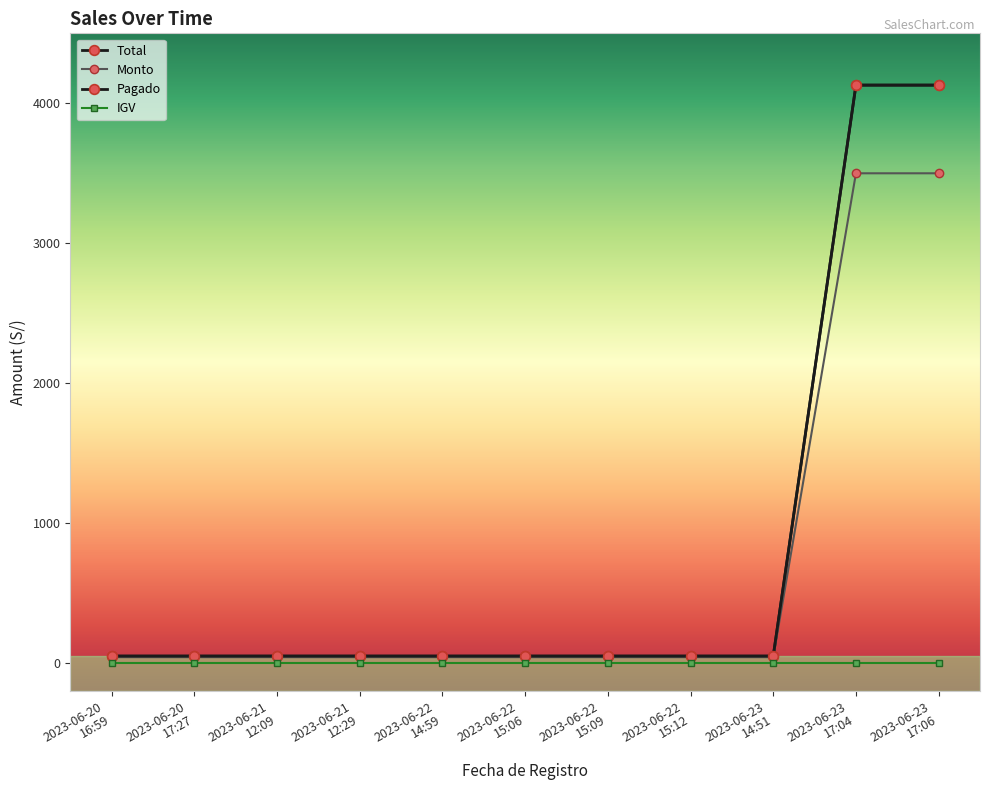

Is this an area chart (filled region under the line)?

No